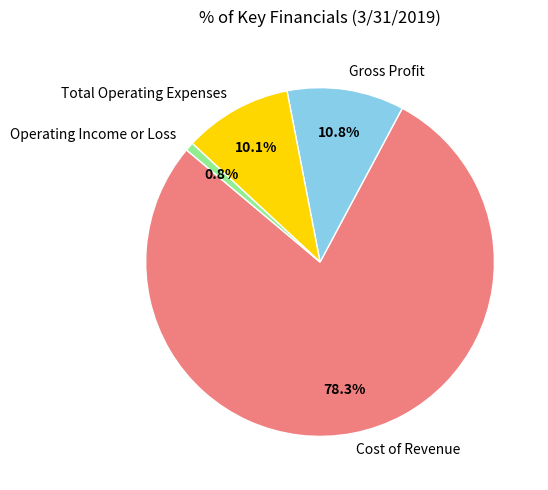

Count the number of slices in the pie.

4